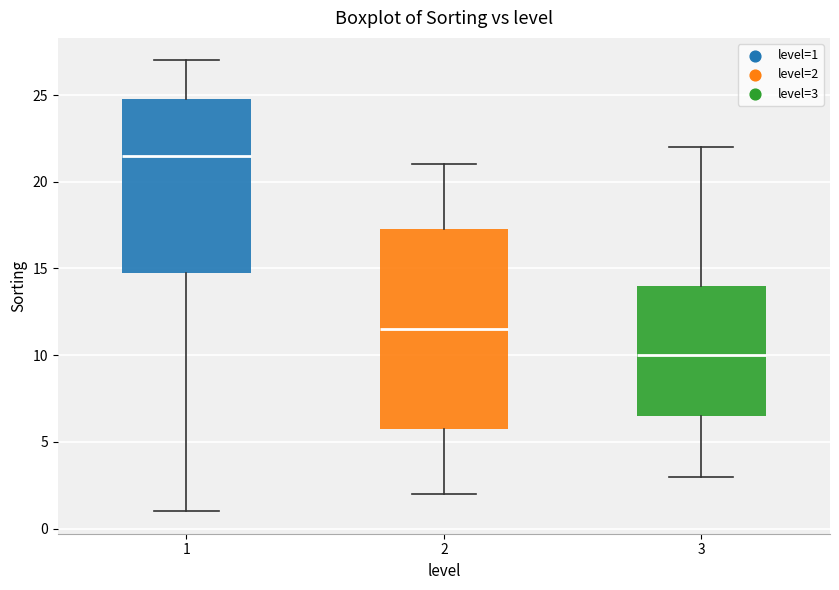

Comparing the boxes themselves (not the whiskers), which one is the tallest?

2